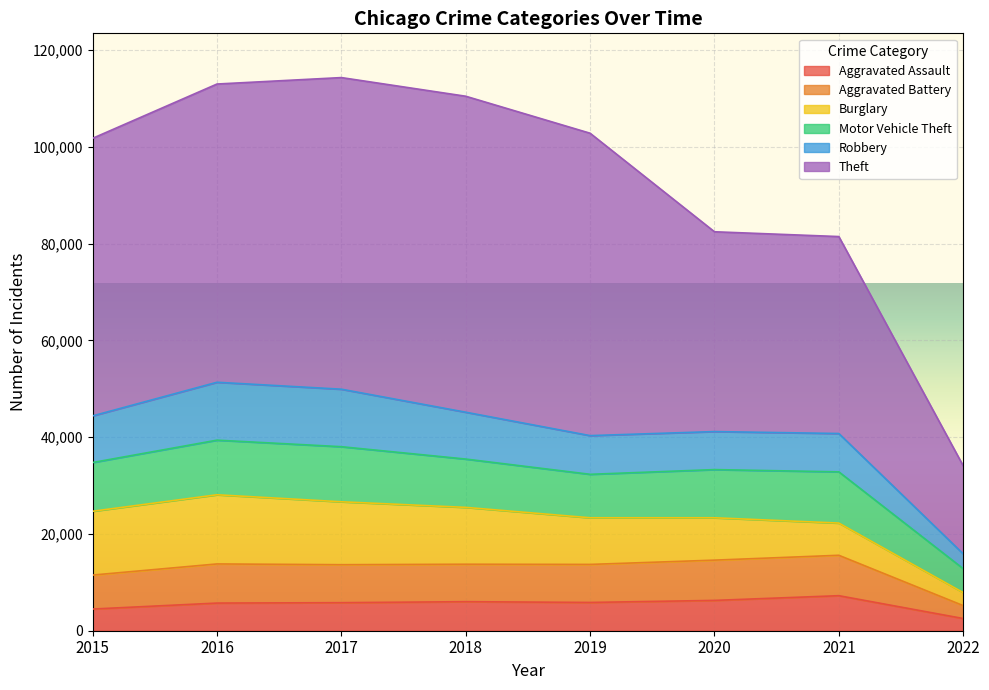

What is the lowest value of the Aggravated Assault series?

2521